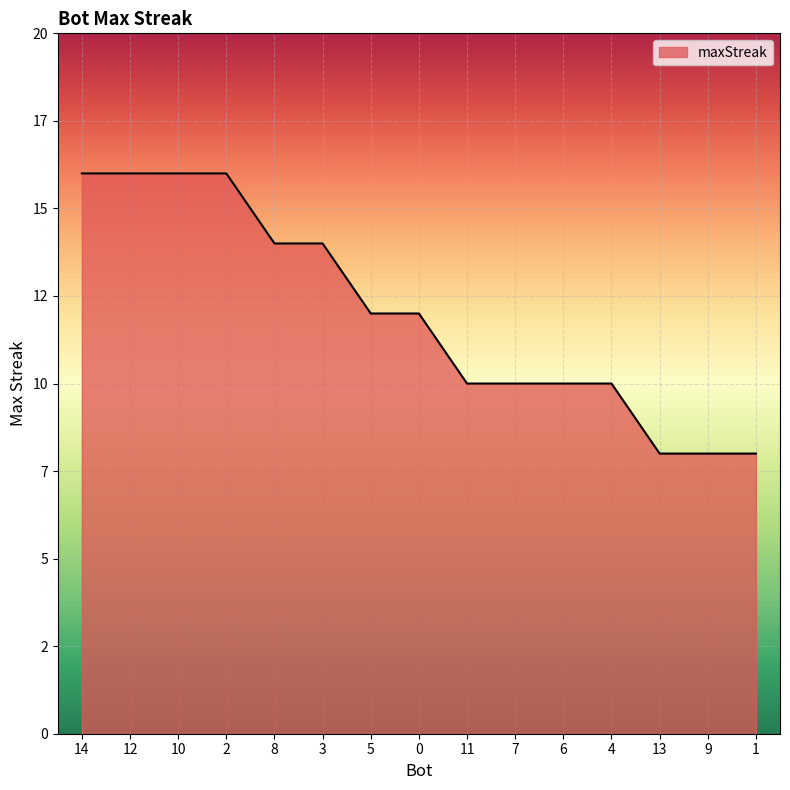

Does the chart display data point markers on the line(s)?

No